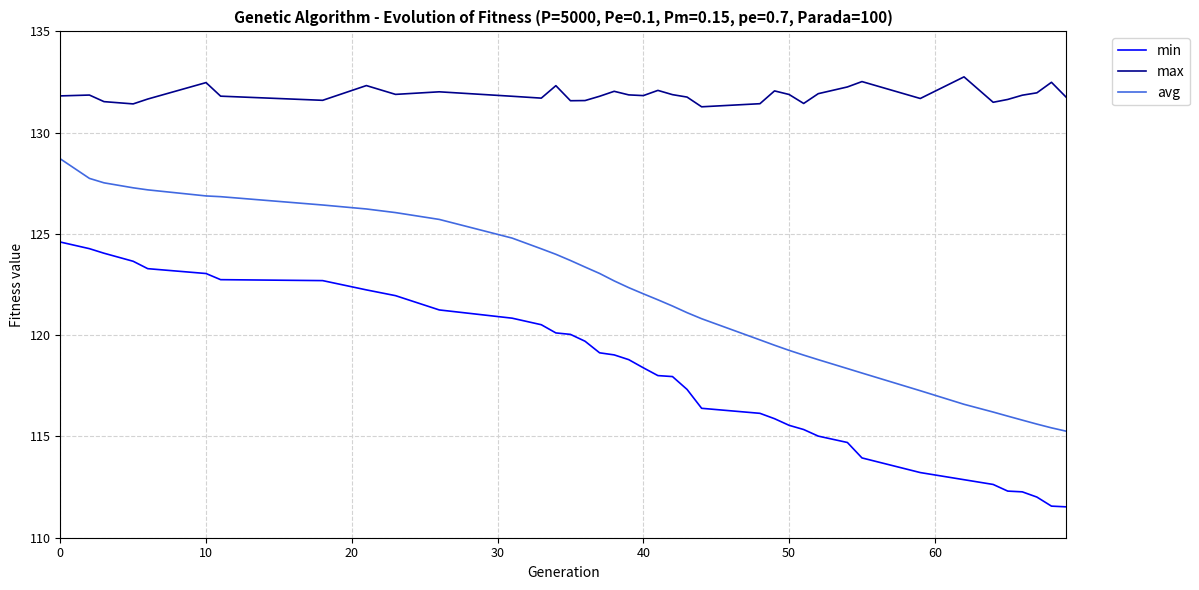

Rank the series by their average value, from lowest to highest.

min, avg, max